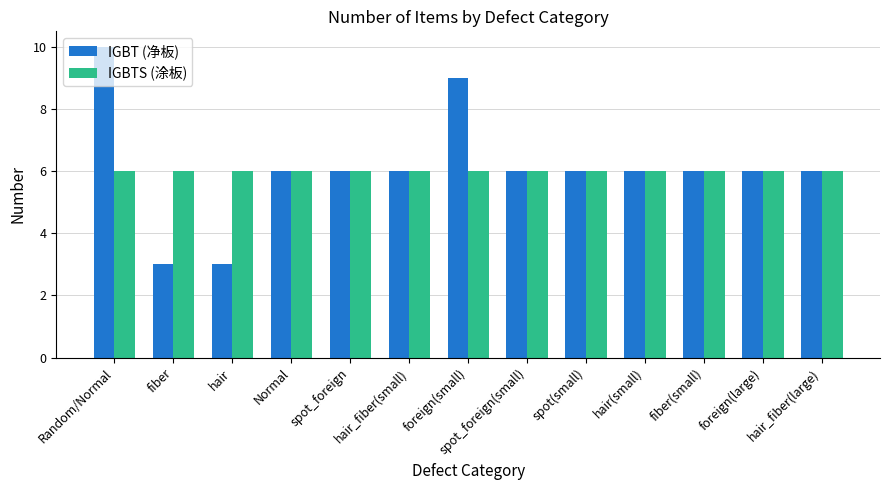

Between Normal and foreign(small), which series saw the biggest shift?

IGBT (净板)